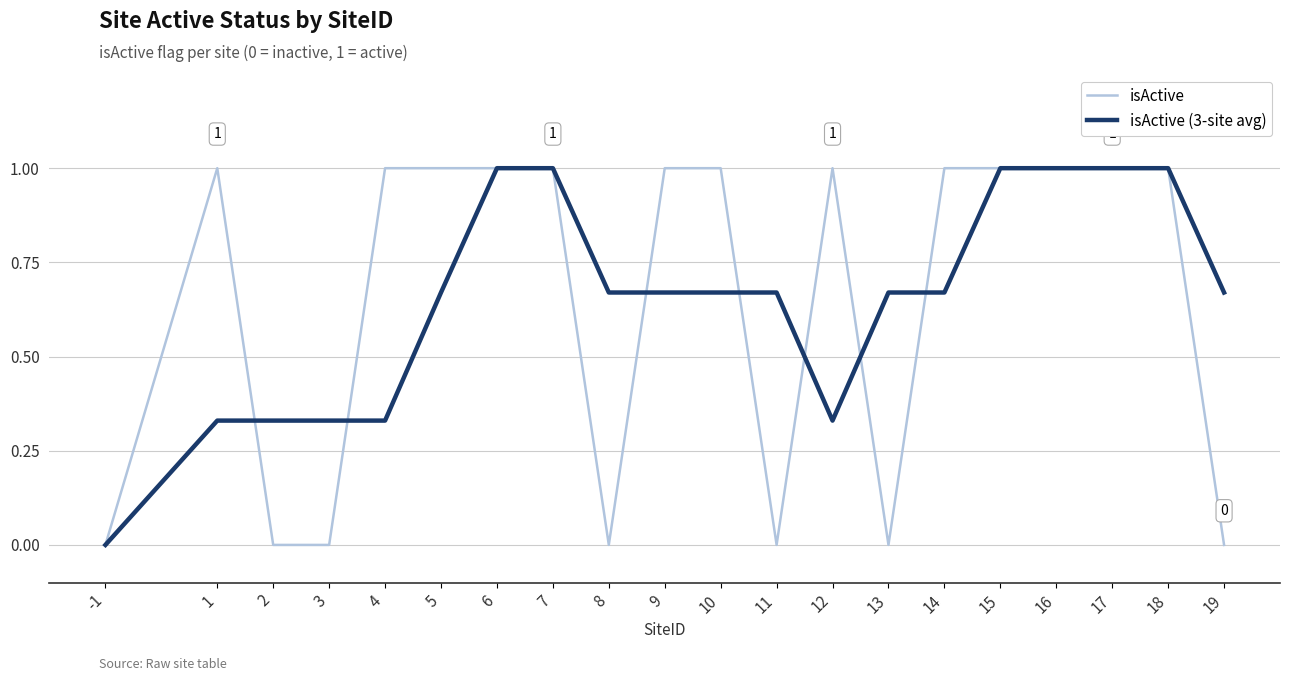

What are all the series names shown in the legend?

isActive, isActive (3-site avg)